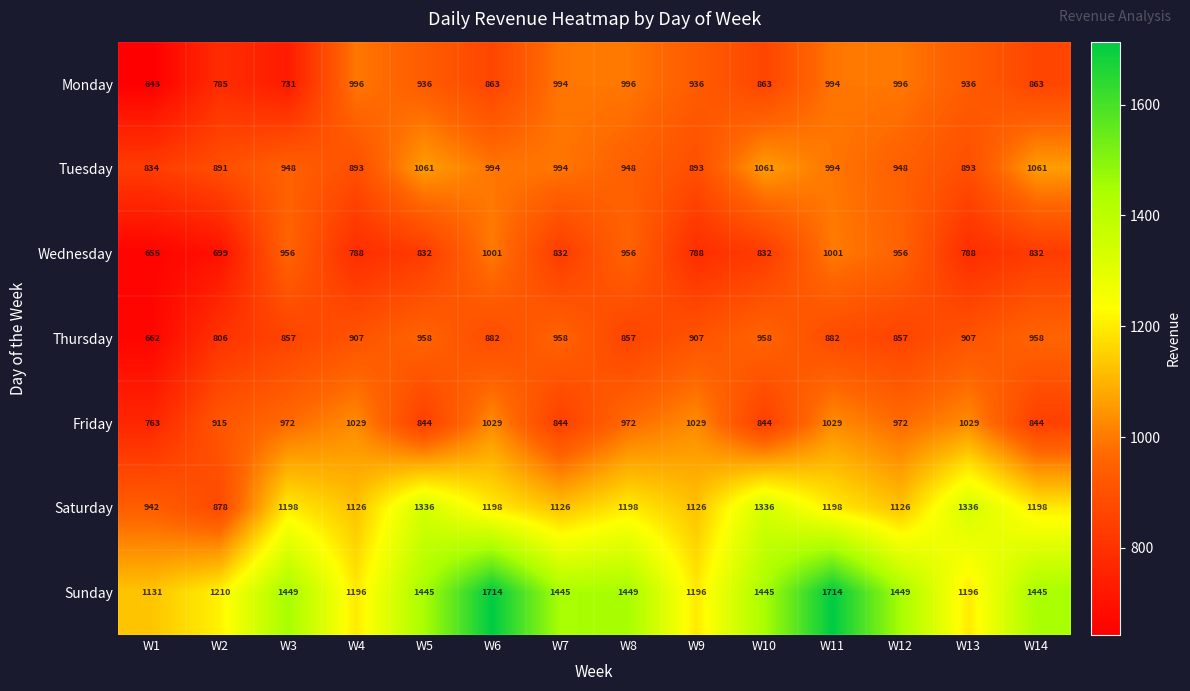

What is the greatest value displayed?

1714